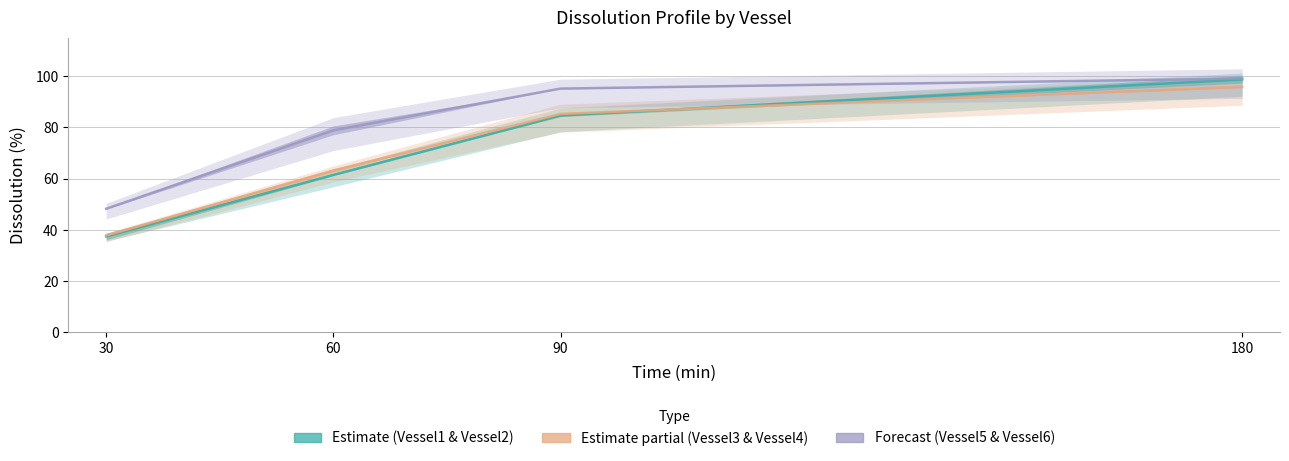

What is the value of the Vessel1 point at the 3rd from the left?

84.7